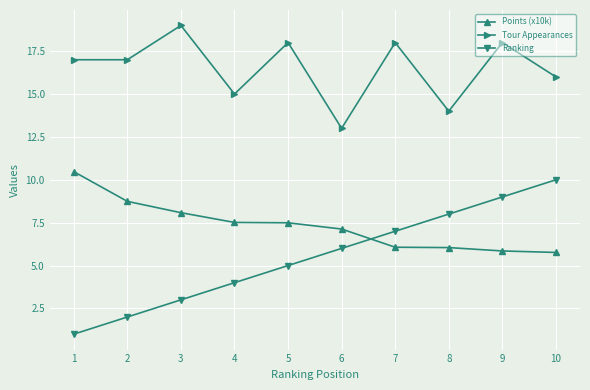

What is the difference between the second highest and second lowest values in the Points (x10k) series?

2.9